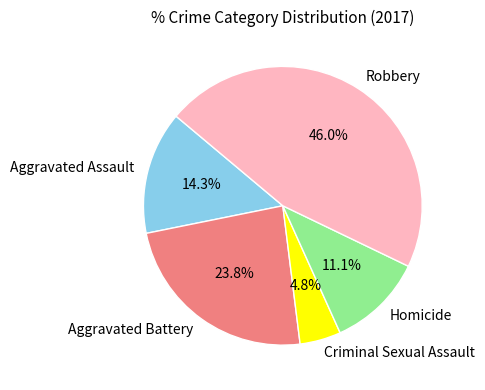

What is the smallest slice in the pie chart?

Criminal Sexual Assault